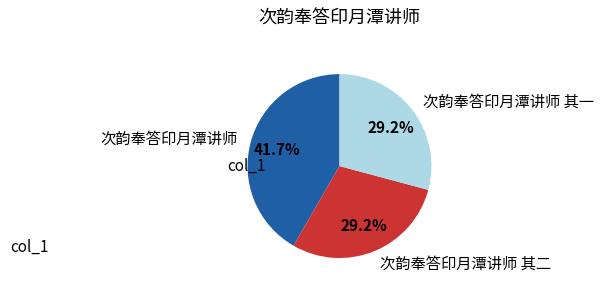

How many slices are in this pie chart?

3